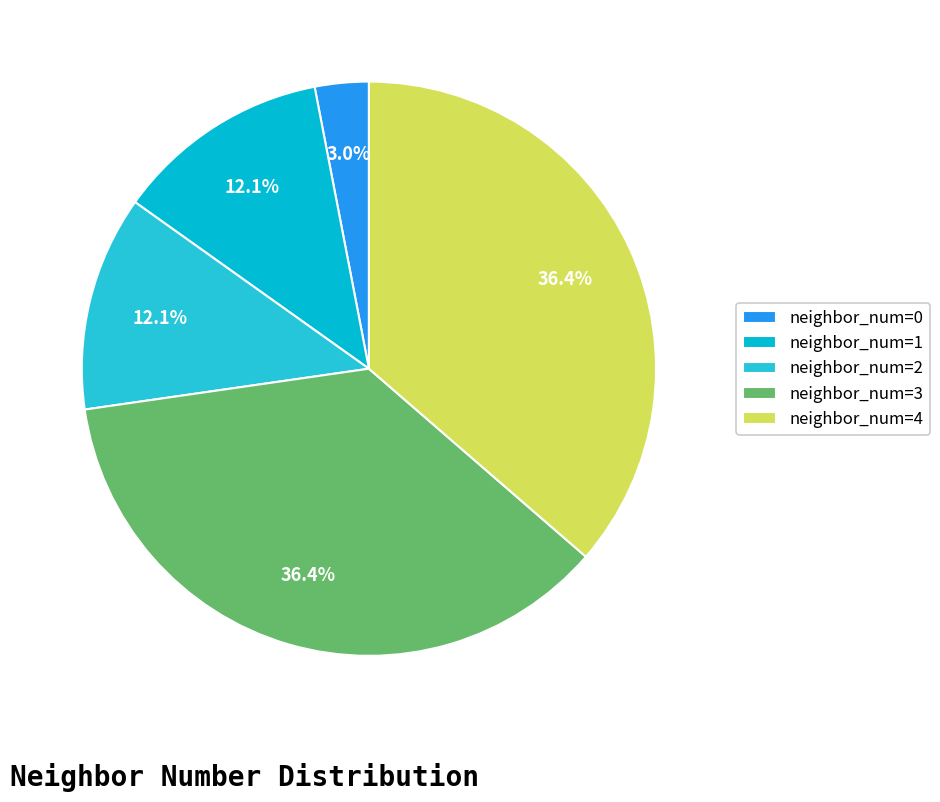

Which slice is the largest?

3